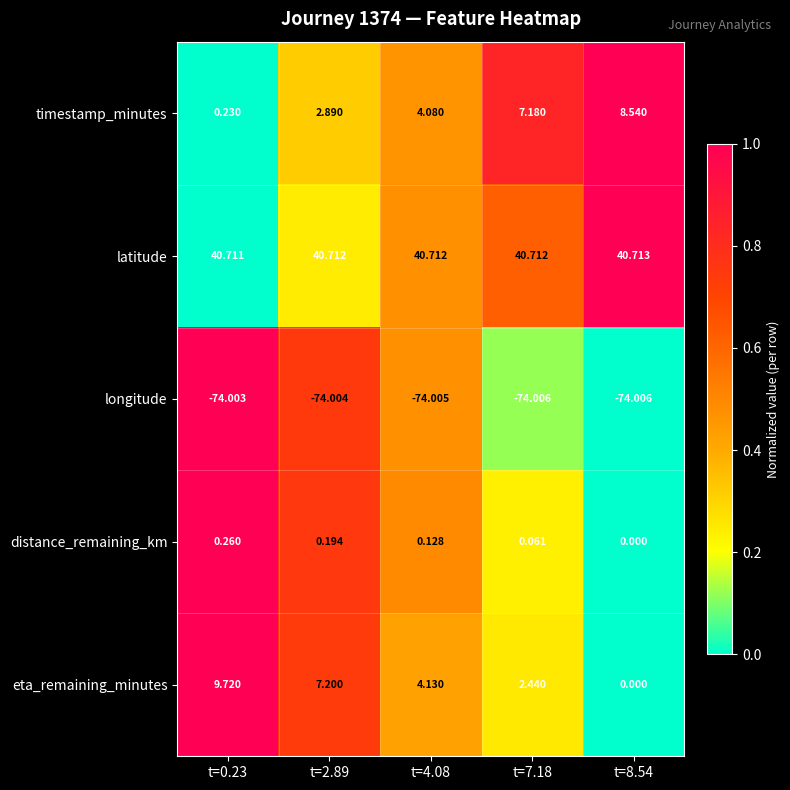

Which series has the largest total across all categories?

latitude